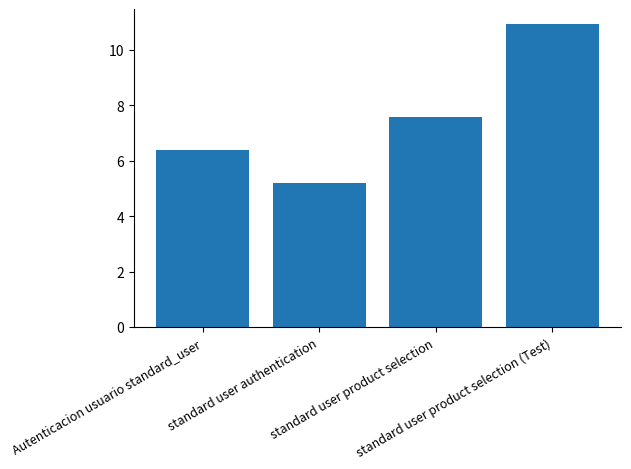

Reading right to left, transcribe all the data shown in this chart.

10.9	7.6	5.2	6.4